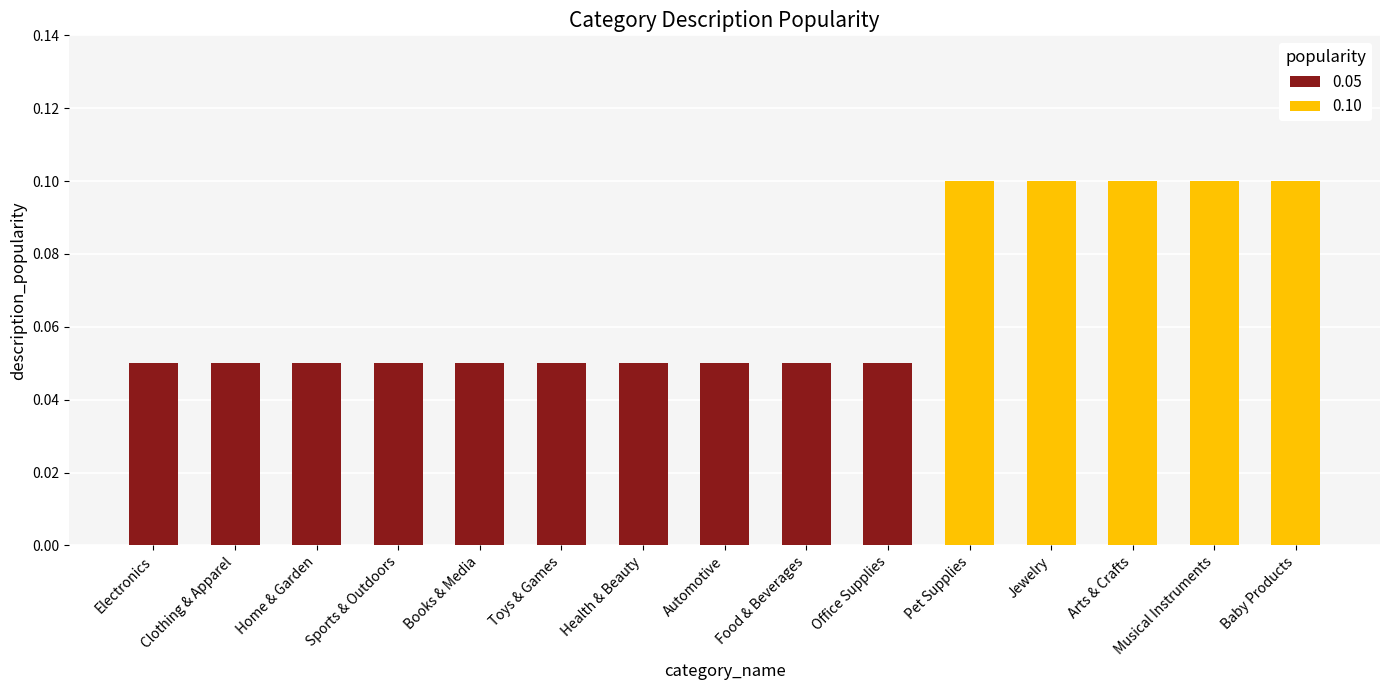

Which category has the highest value across all series?

Pet Supplies